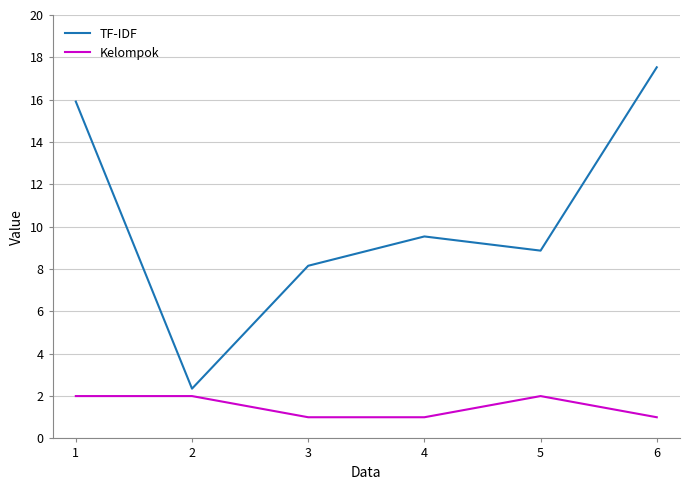

How many values in the TF-IDF series exceed 9?

3